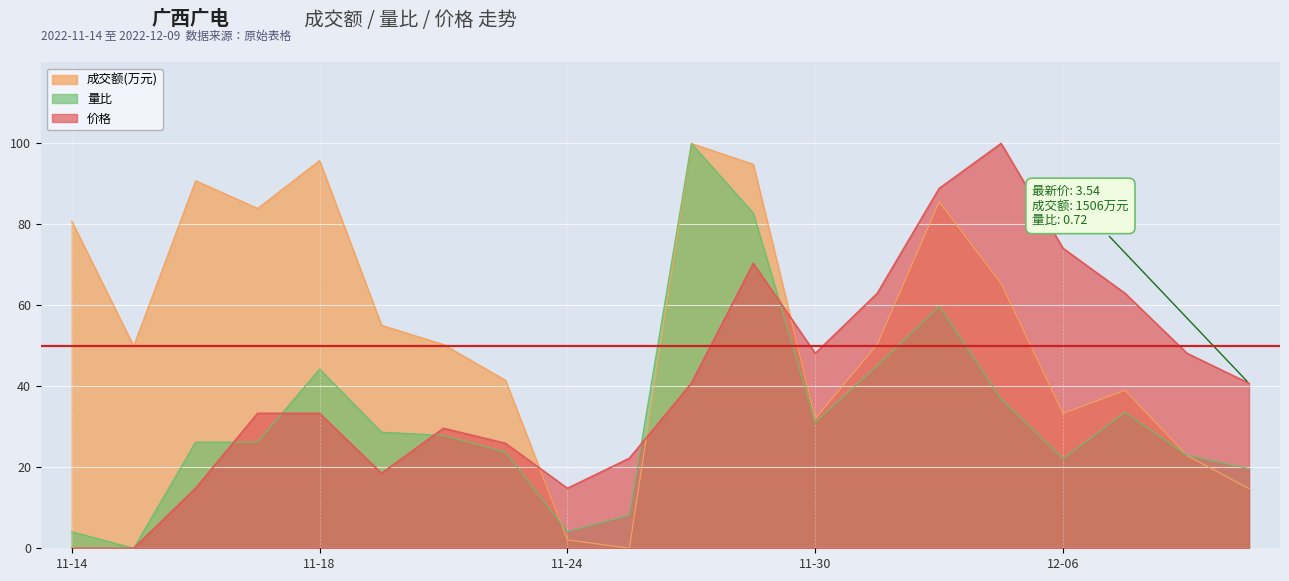

What are all the series names shown in the legend?

成交额(万元), 量比, 价格